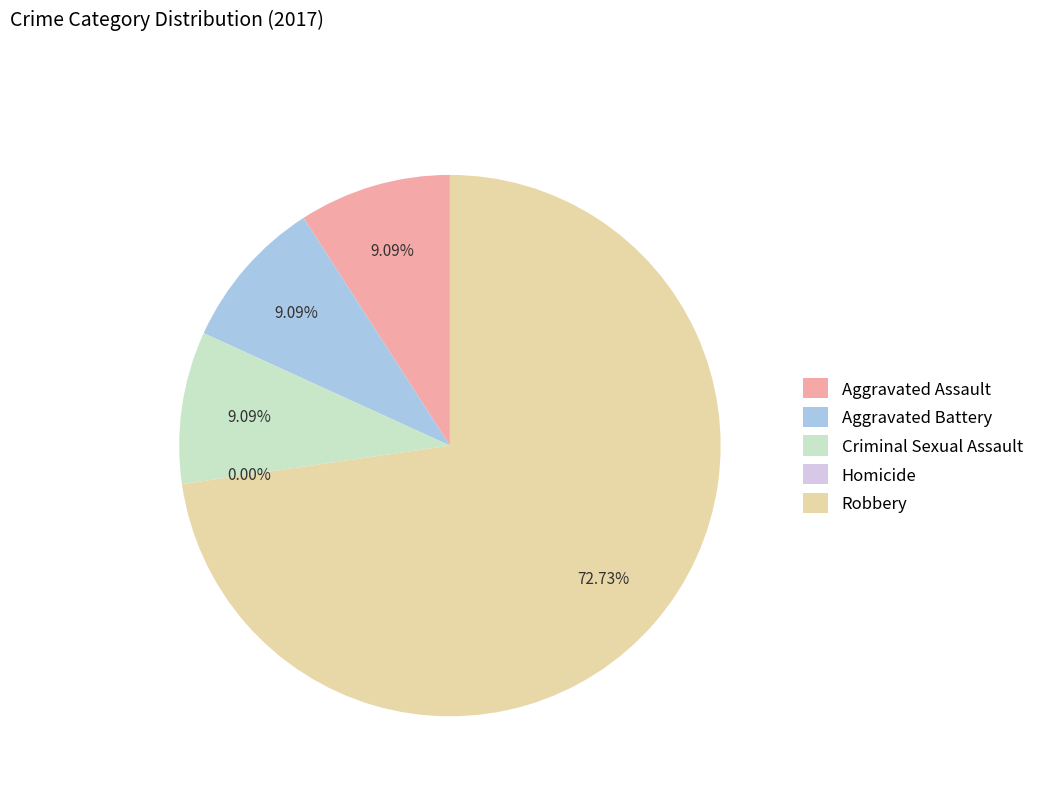

The Criminal Sexual Assault slice represents 1% of the pie. True or false?

False